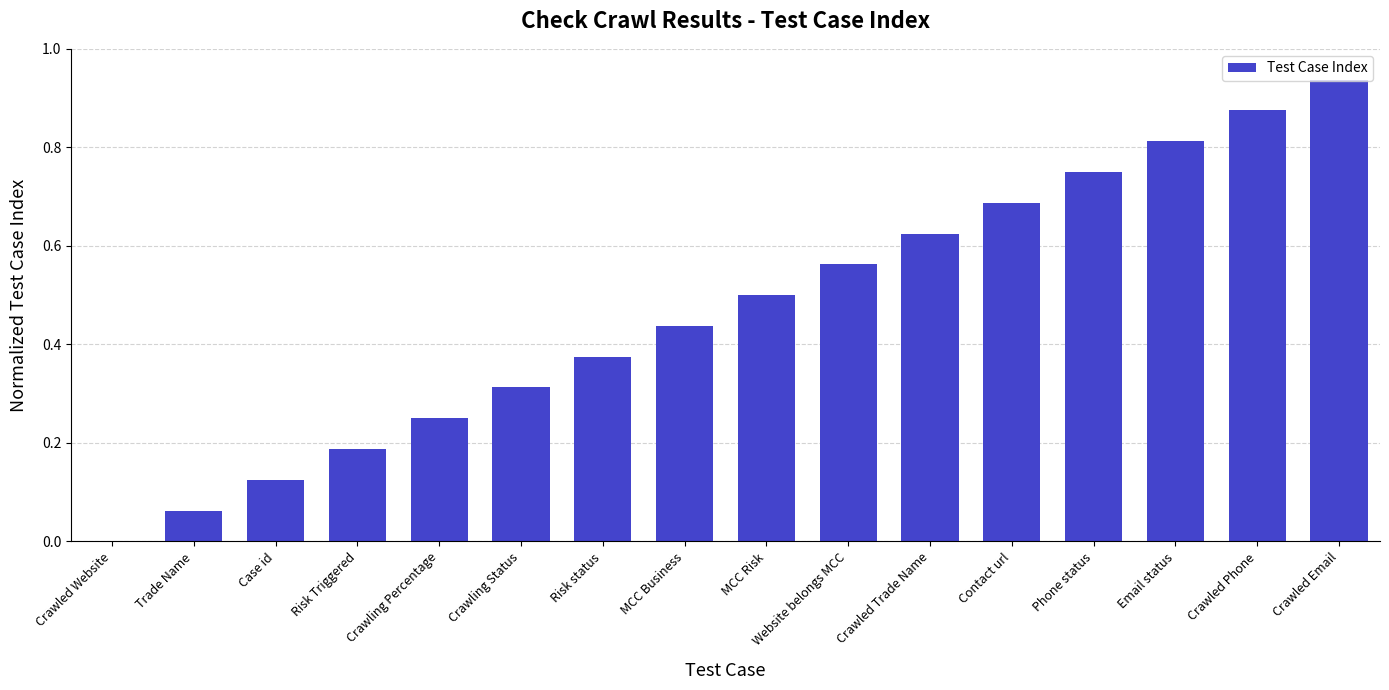

Between MCC Business and Email status, which is larger?

Email status